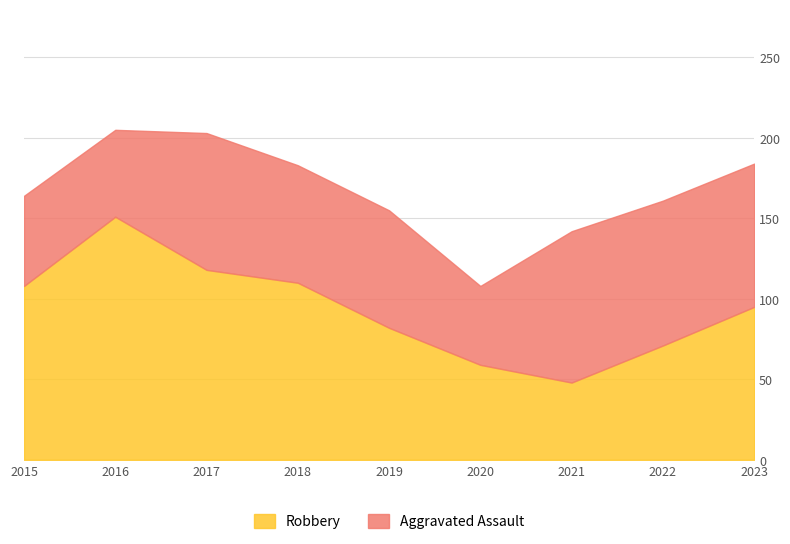

How many interior local valleys (lower than both neighbors) does the data have?

1